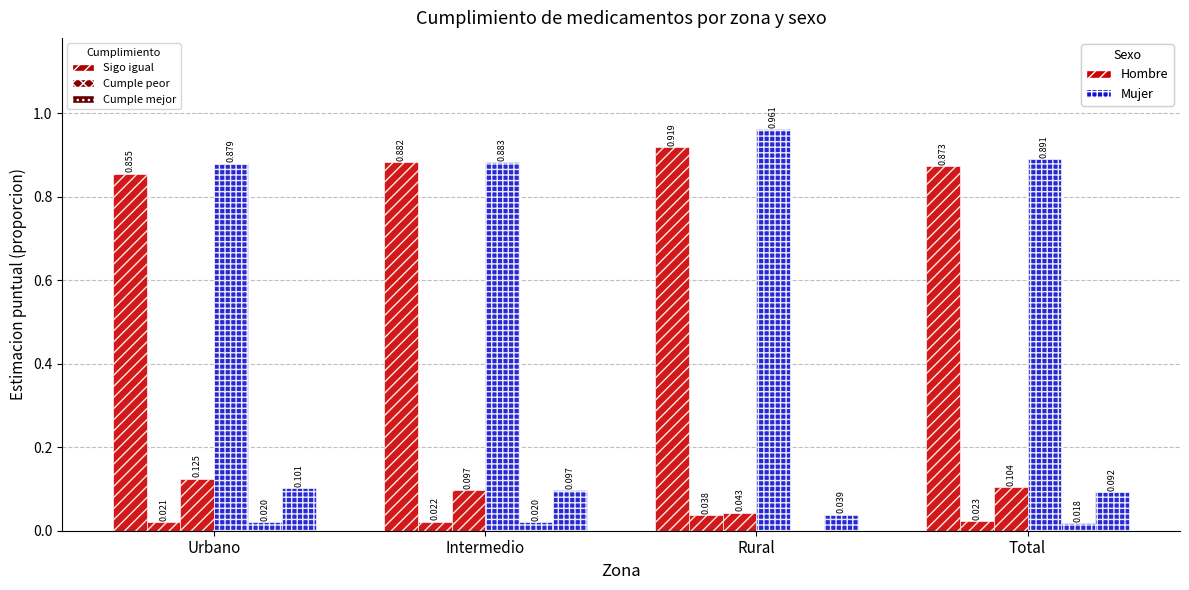

What position from the right is Urbano?

4